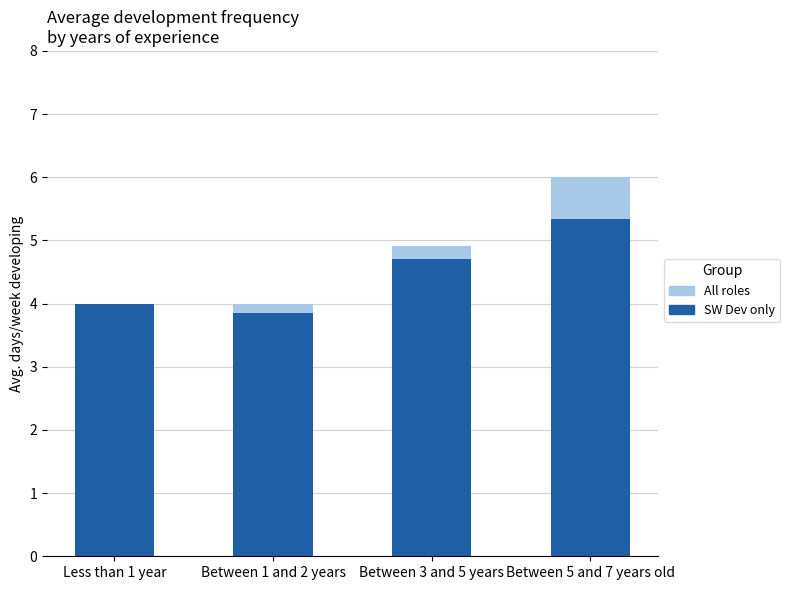

Which series has the largest range (max minus min)?

SW Dev only